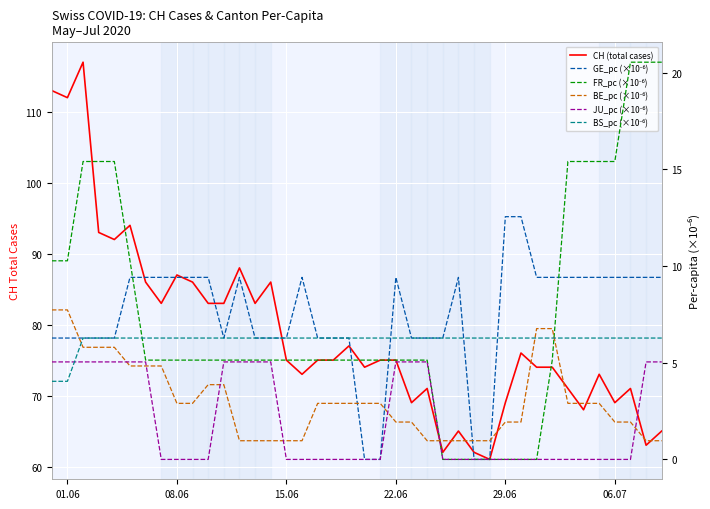

Is the value of CH (total cases) at 32 greater than the value of BS_pc (×10⁻⁶) at 33?

Yes